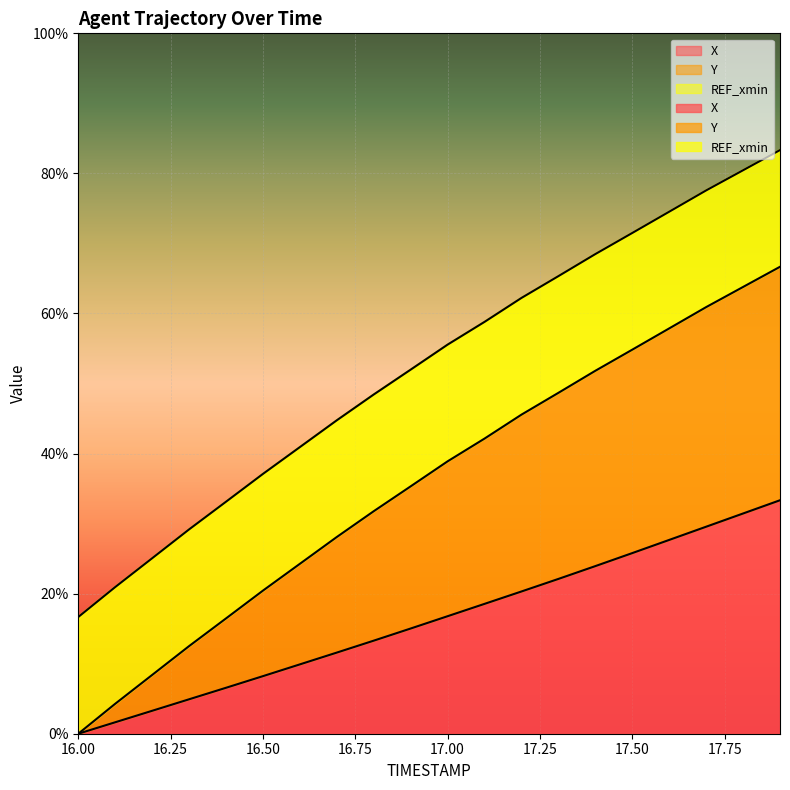

The value of X at 17.4 is 23.9. True or false?

True